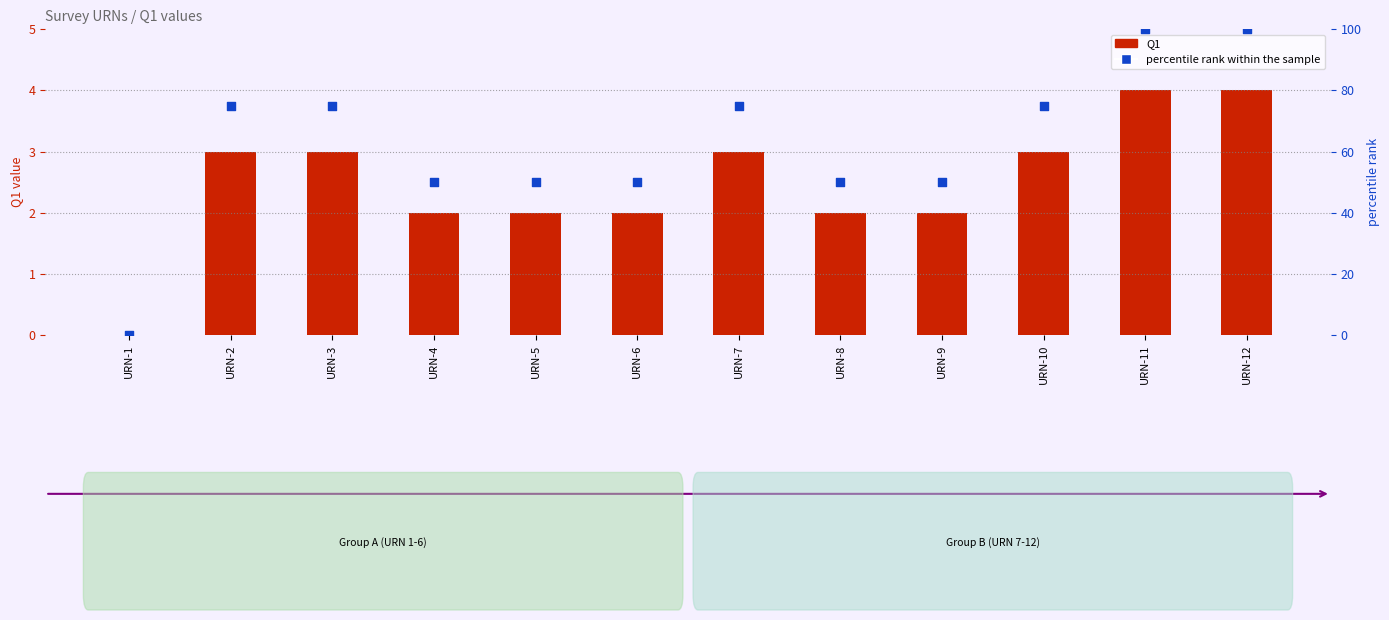

Which series contains the lowest Y value?

Q1